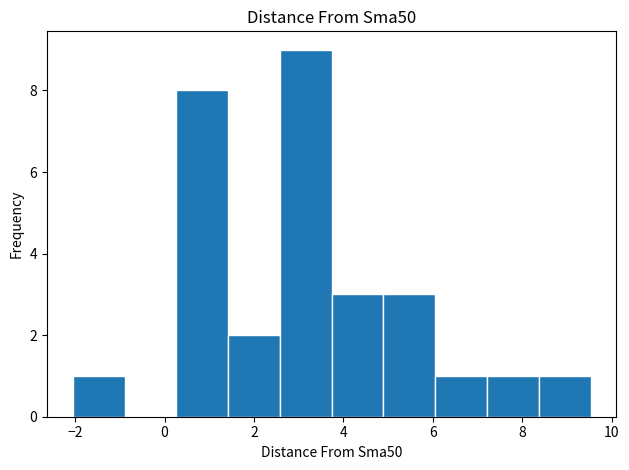

Reading left to right, transcribe this chart: for each bar, give the range it covers on the x-axis and its height. Neither the bar edges nor the heights are printed on the chart, so give them approximately, as read against the axes.

-2.0 to -0.8: 1
-0.8 to 0.2: 0
0.2 to 1.4: 8
1.4 to 2.6: 2
2.6 to 3.8: 9
3.8 to 4.8: 3
4.8 to 6.0: 3
6.0 to 7.2: 1
7.2 to 8.4: 1
8.4 to 9.6: 1